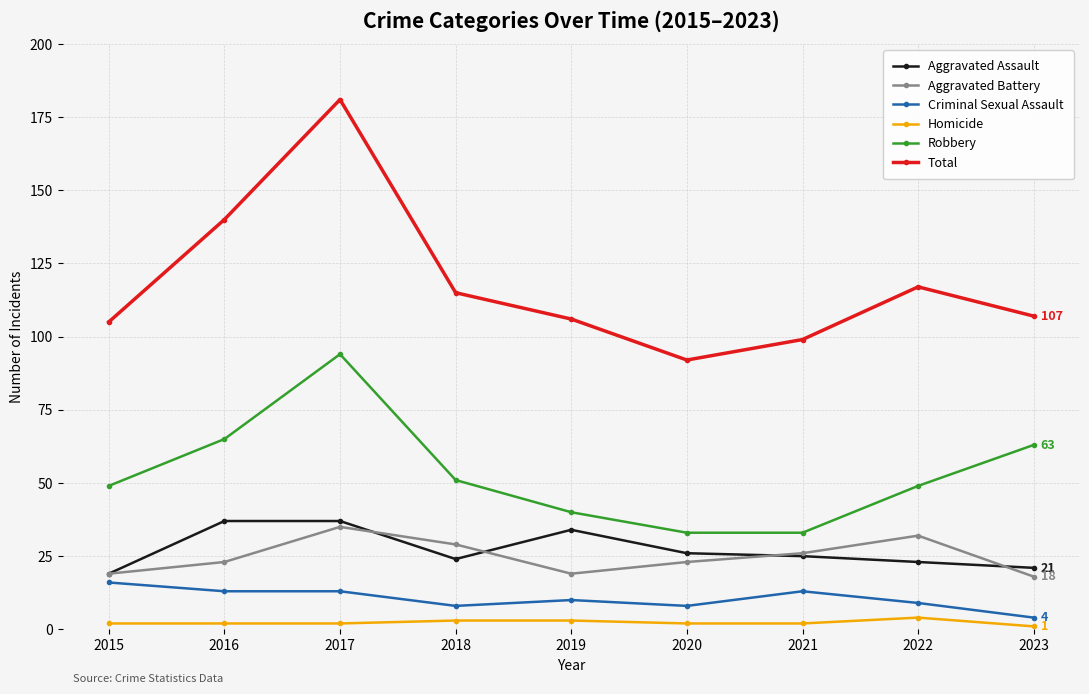

What is the sum of the Aggravated Assault values at 2023 and 2018?

45